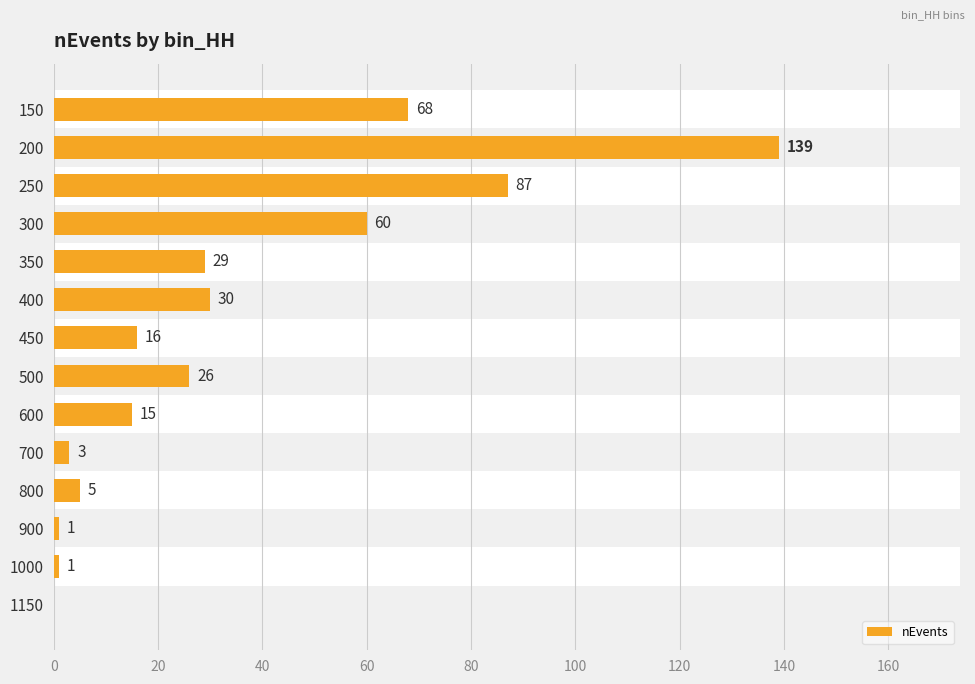

The chart shows a value of 213 at 200. True or false?

False